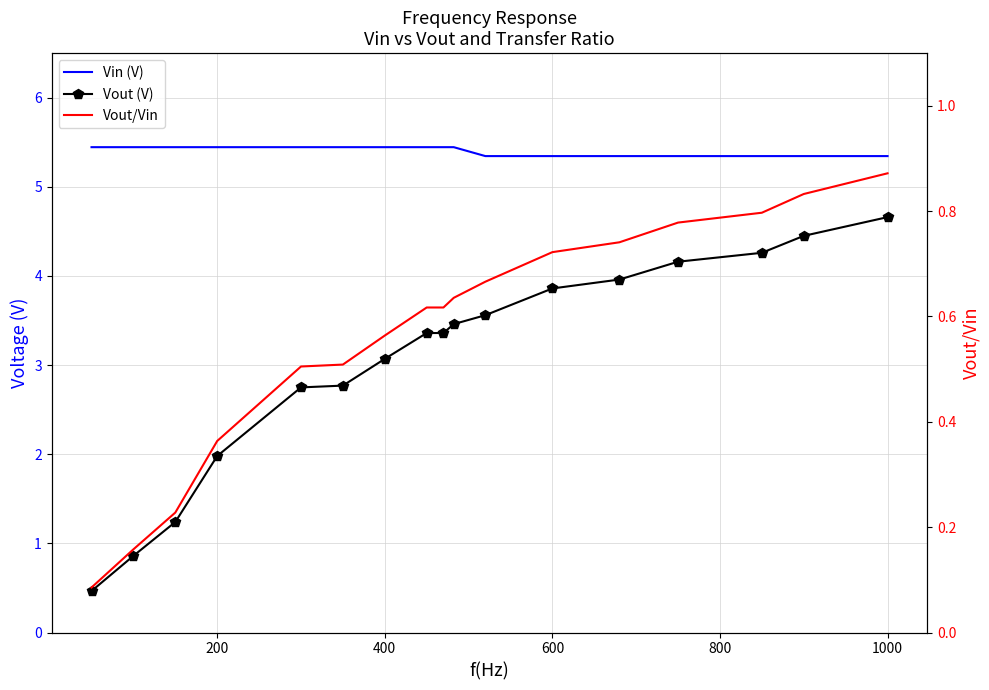

Rank the series at 200 from lowest to highest value.

Vout/Vin, Vout (V), Vin (V)